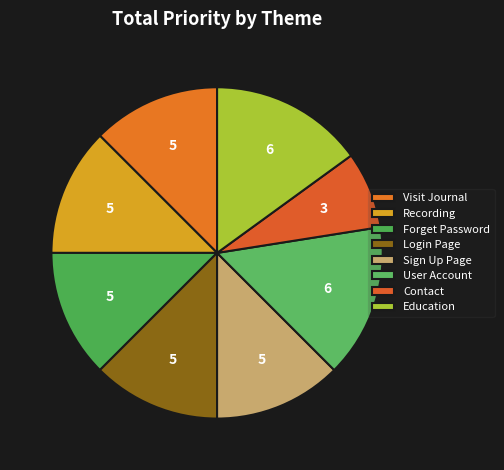

Count the number of slices in the pie.

8